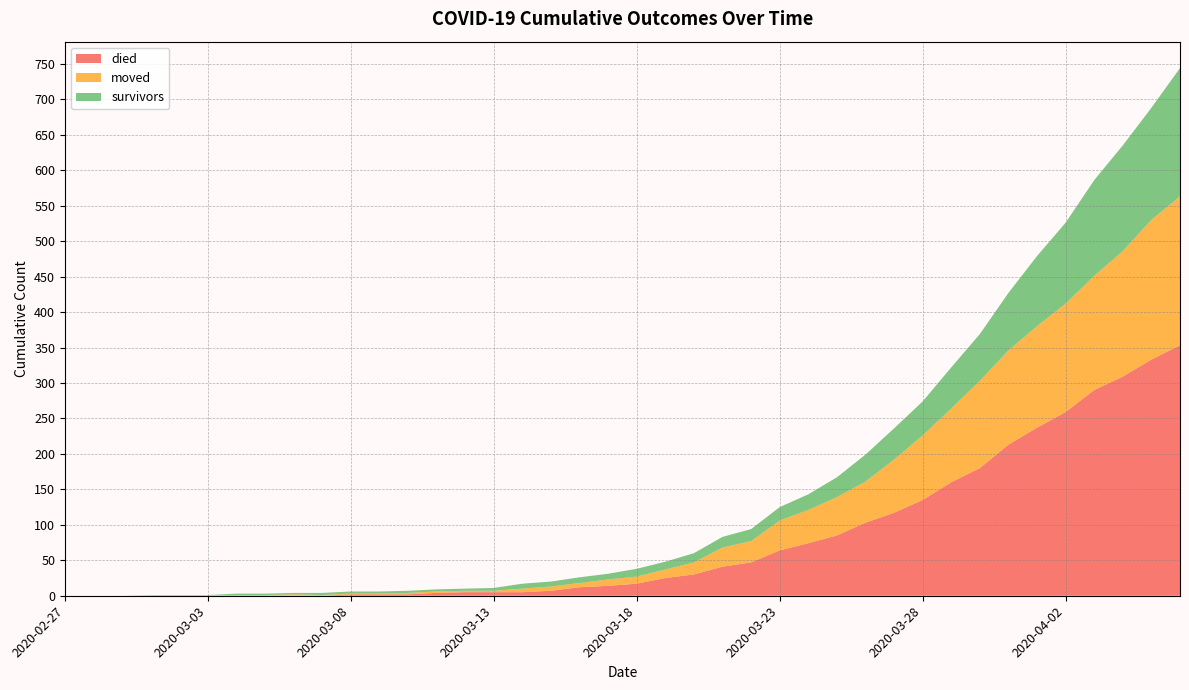

Reading left to right, extract all data points from this chart.

survivors: 2020-02-27=0	2020-02-28=0	2020-02-29=0	2020-03-01=0	2020-03-02=0	2020-03-03=0	2020-03-04=2	2020-03-05=2	2020-03-06=2	2020-03-07=3	2020-03-08=3	2020-03-09=3	2020-03-10=3	2020-03-11=3	2020-03-12=3	2020-03-13=4	2020-03-14=7	2020-03-15=7	2020-03-16=8	2020-03-17=8	2020-03-18=11	2020-03-19=11	2020-03-20=13	2020-03-21=15	2020-03-22=17	2020-03-23=19	2020-03-24=22	2020-03-25=28	2020-03-26=38	2020-03-27=44	2020-03-28=48	2020-03-29=58	2020-03-30=66	2020-03-31=81	2020-04-01=99	2020-04-02=114	2020-04-03=135	2020-04-04=149	2020-04-05=158	2020-04-06=181
died: 2020-02-27=0	2020-02-28=0	2020-02-29=0	2020-03-01=0	2020-03-02=0	2020-03-03=0	2020-03-04=0	2020-03-05=0	2020-03-06=0	2020-03-07=0	2020-03-08=2	2020-03-09=2	2020-03-10=2	2020-03-11=4	2020-03-12=5	2020-03-13=5	2020-03-14=5	2020-03-15=7	2020-03-16=12	2020-03-17=14	2020-03-18=17	2020-03-19=25	2020-03-20=30	2020-03-21=41	2020-03-22=47	2020-03-23=64	2020-03-24=74	2020-03-25=85	2020-03-26=103	2020-03-27=117	2020-03-28=135	2020-03-29=160	2020-03-30=180	2020-03-31=213	2020-04-01=237	2020-04-02=259	2020-04-03=290	2020-04-04=309	2020-04-05=333	2020-04-06=353
moved: 2020-02-27=0	2020-02-28=0	2020-02-29=0	2020-03-01=1	2020-03-02=1	2020-03-03=1	2020-03-04=1	2020-03-05=1	2020-03-06=2	2020-03-07=1	2020-03-08=1	2020-03-09=1	2020-03-10=2	2020-03-11=2	2020-03-12=2	2020-03-13=2	2020-03-14=5	2020-03-15=6	2020-03-16=6	2020-03-17=9	2020-03-18=10	2020-03-19=12	2020-03-20=17	2020-03-21=27	2020-03-22=30	2020-03-23=42	2020-03-24=47	2020-03-25=54	2020-03-26=58	2020-03-27=75	2020-03-28=91	2020-03-29=104	2020-03-30=123	2020-03-31=133	2020-04-01=143	2020-04-02=153	2020-04-03=161	2020-04-04=177	2020-04-05=197	2020-04-06=210